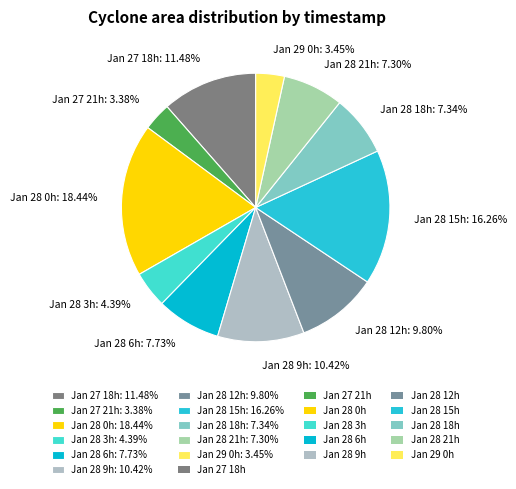

Does Jan 29 0h: 3.45% represent more than half of the total?

No